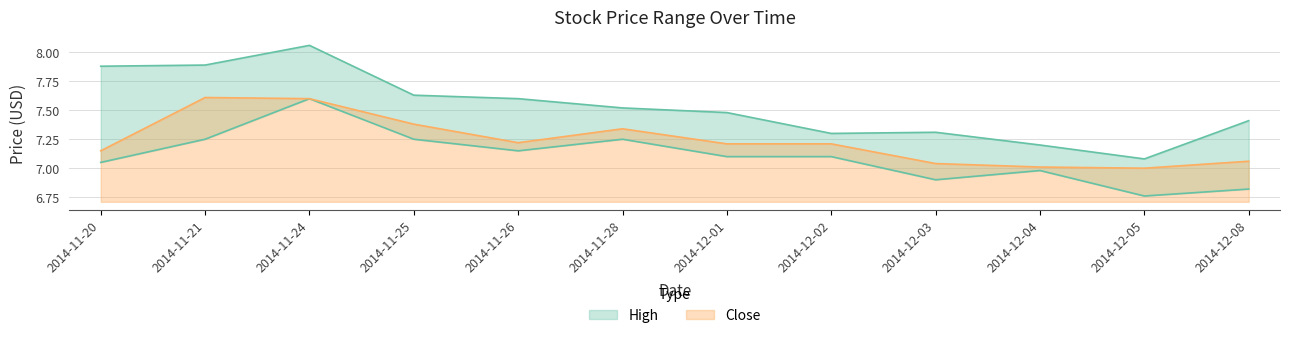

Reading left to right, extract all data points from this chart.

High: 7.9	7.9	8.1	7.6	7.6	7.5	7.5	7.3	7.3	7.2	7.1	7.4
Low: 7.0	7.2	7.6	7.2	7.2	7.2	7.1	7.1	6.9	7.0	6.8	6.8
Close: 7.2	7.6	7.6	7.4	7.2	7.3	7.2	7.2	7.0	7.0	7.0	7.1